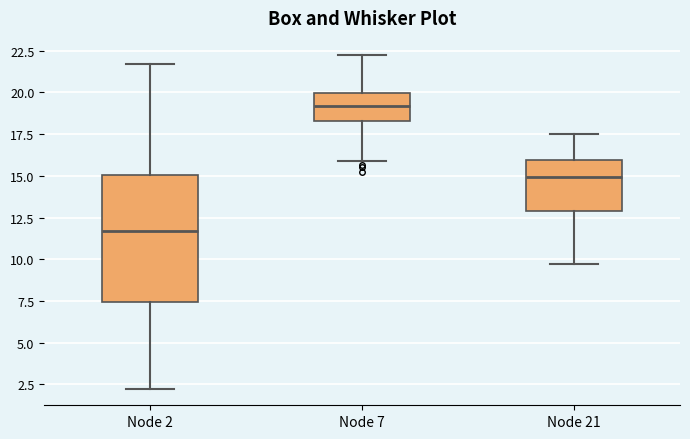

Where is the upper edge of the box for Node 7 on the y-axis? The values are not printed on the chart, so give them approximately, as read against the axis.

20.0